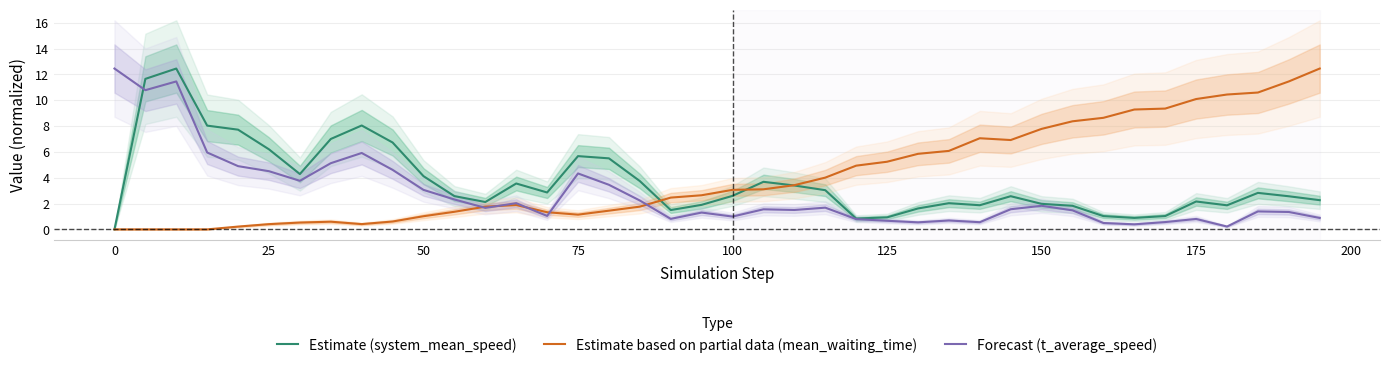

What is the highest value of the Estimate (system_mean_speed) series?

12.5